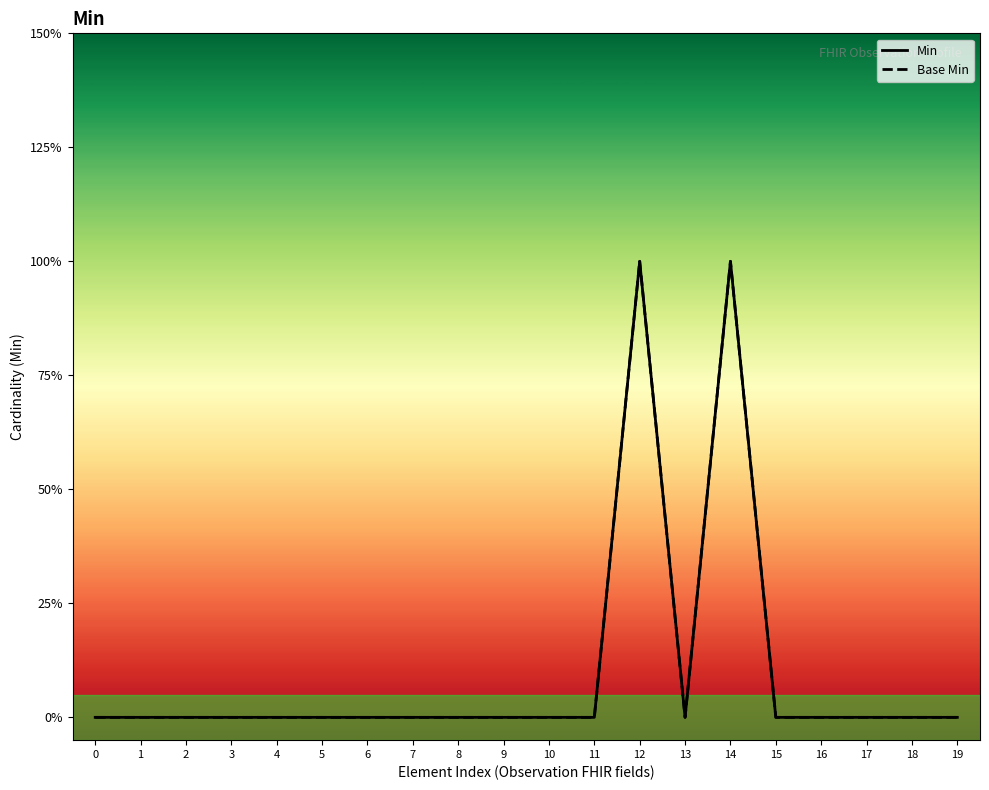

Reading left to right, transcribe all the data shown in this chart.

Min: 0=0	1=0	2=0	3=0	4=0	5=0	6=0	7=0	8=0	9=0	10=0	11=0	12=1	13=0	14=1	15=0	16=0	17=0	18=0	19=0
Base Min: 0=0	1=0	2=0	3=0	4=0	5=0	6=0	7=0	8=0	9=0	10=0	11=0	12=1	13=0	14=1	15=0	16=0	17=0	18=0	19=0